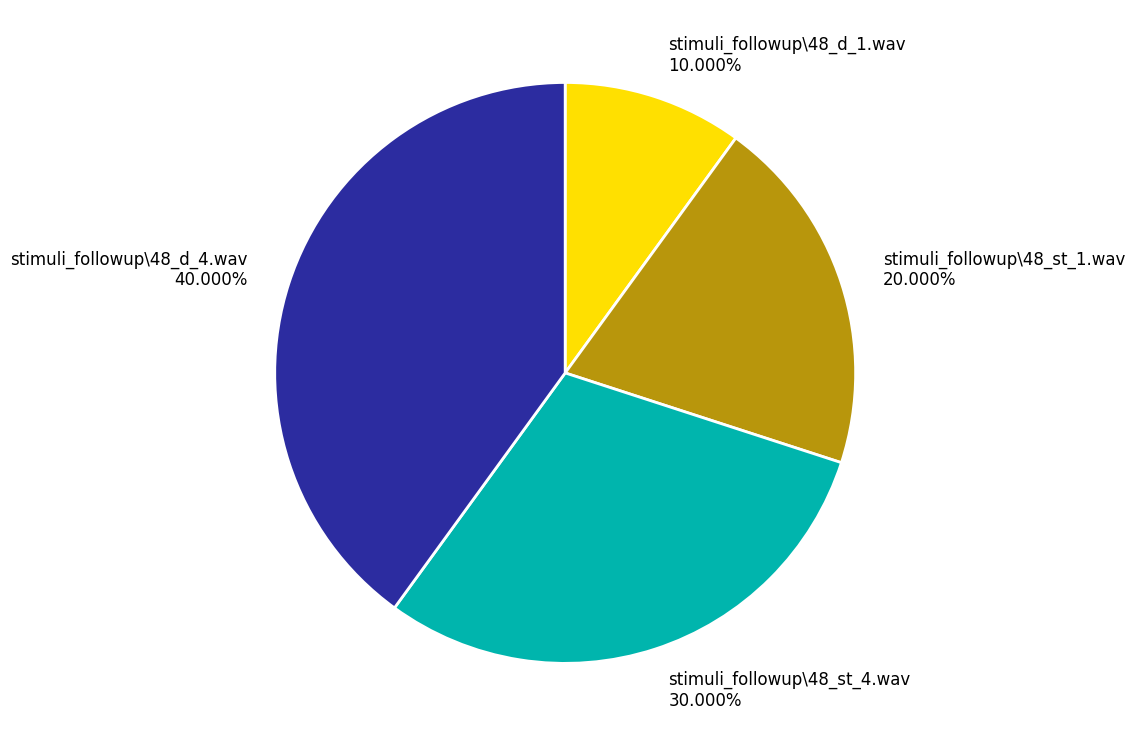

Between stimuli_followup\48_st_1.wav and stimuli_followup\48_d_1.wav, which is larger?

stimuli_followup\48_st_1.wav